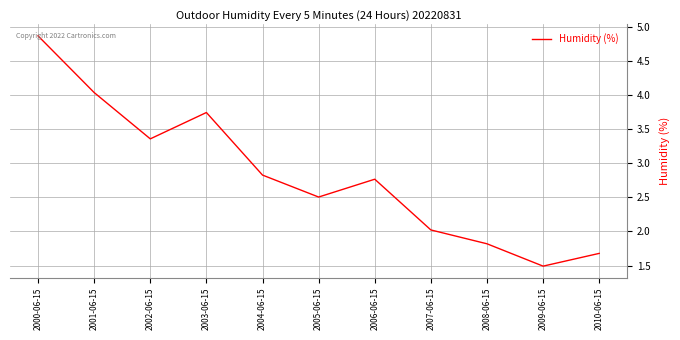

How many distinct data groups are displayed?

1